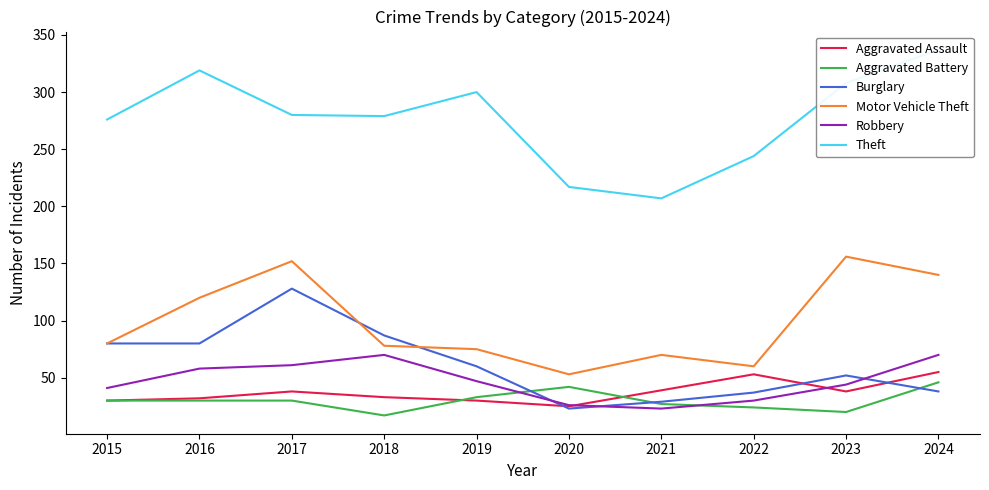

List the labels in order of Theft value, smallest first.

2021, 2020, 2022, 2015, 2018, 2017, 2019, 2023, 2016, 2024